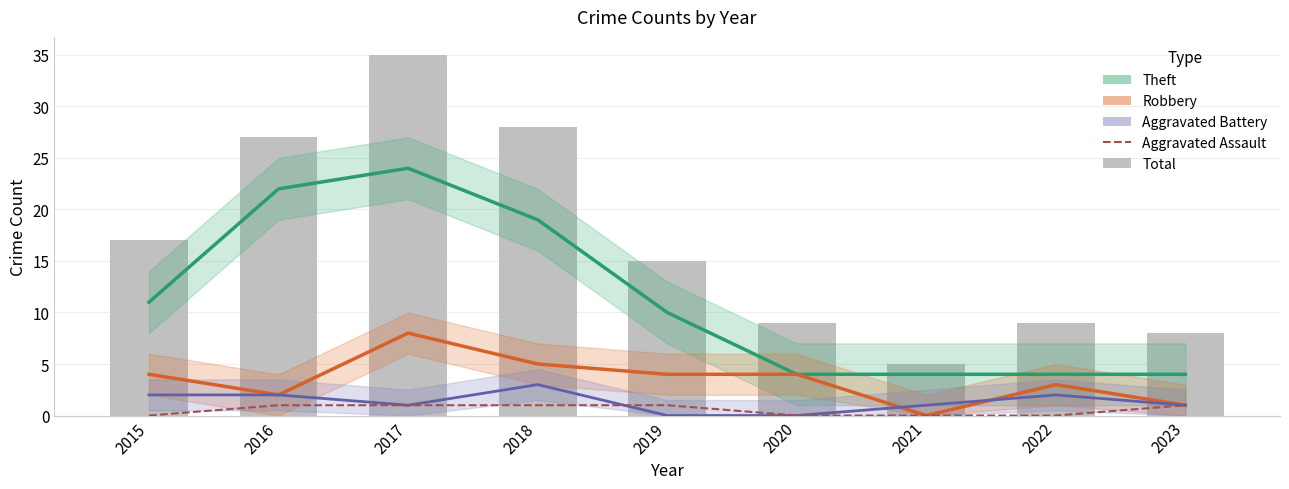

What is the sum of all Aggravated Assault values?

5